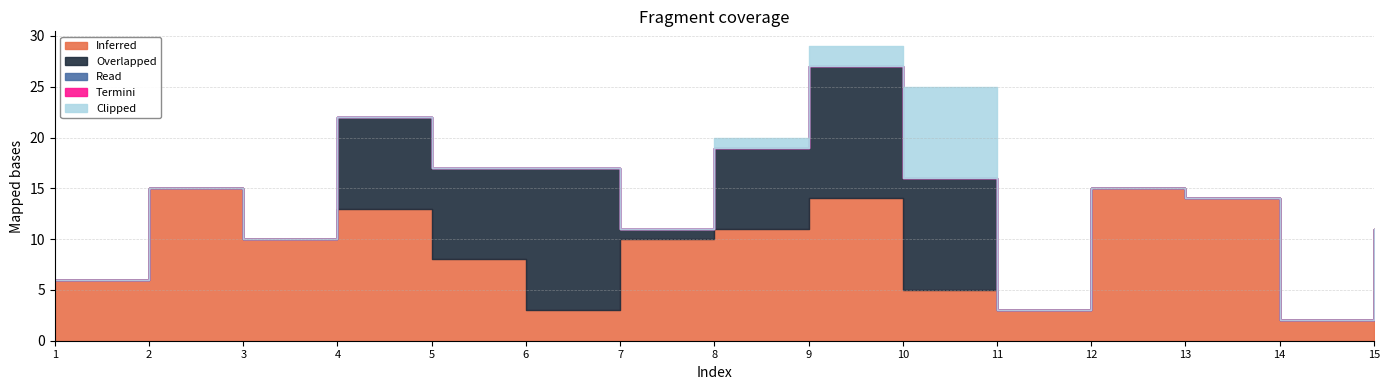

True or false: Overlapped has more than 1 points higher than both neighbors.

True